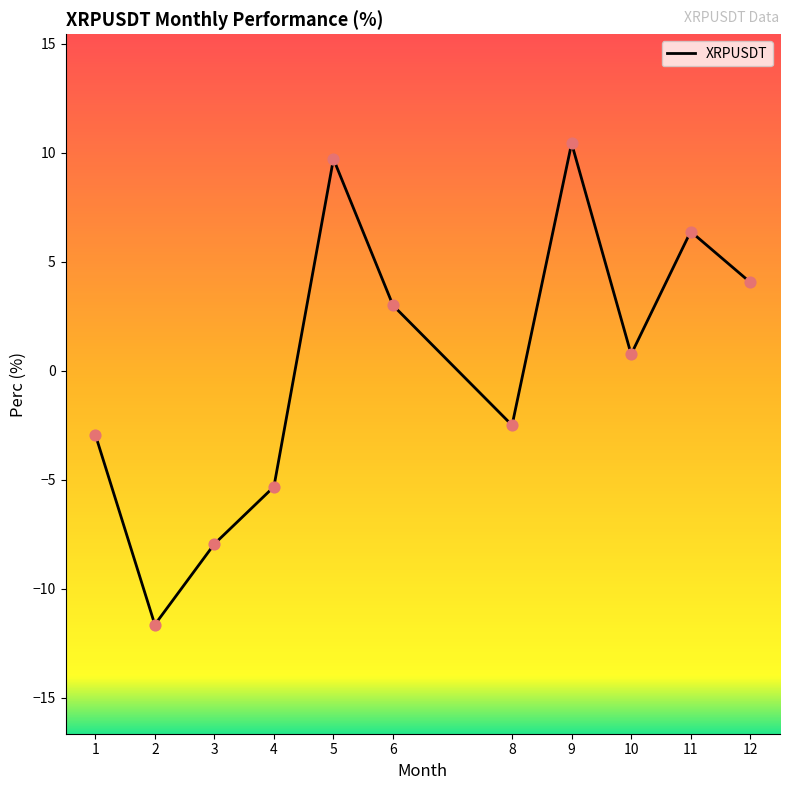

Which has a higher value, 10 or 6?

6